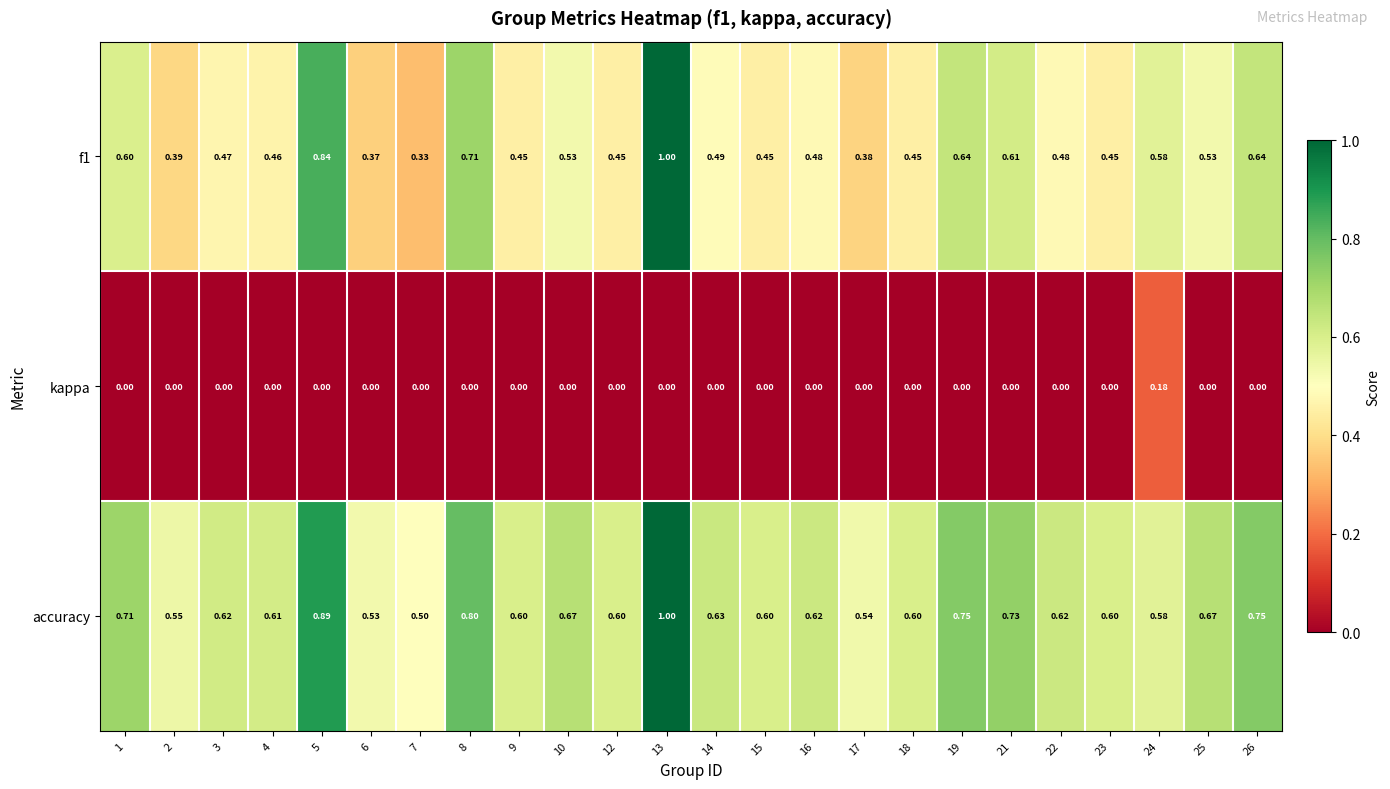

Which series has the largest total across all categories?

accuracy